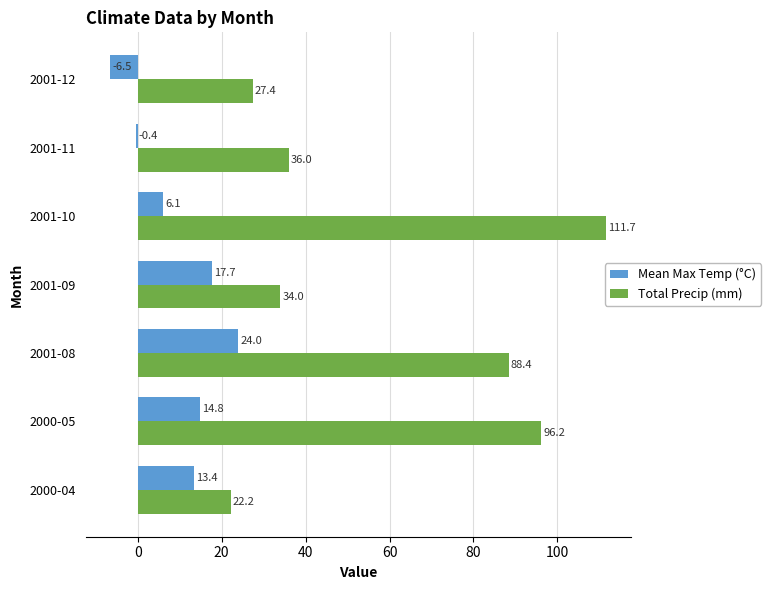

How many positive values does the Mean Max Temp (°C) series have?

5